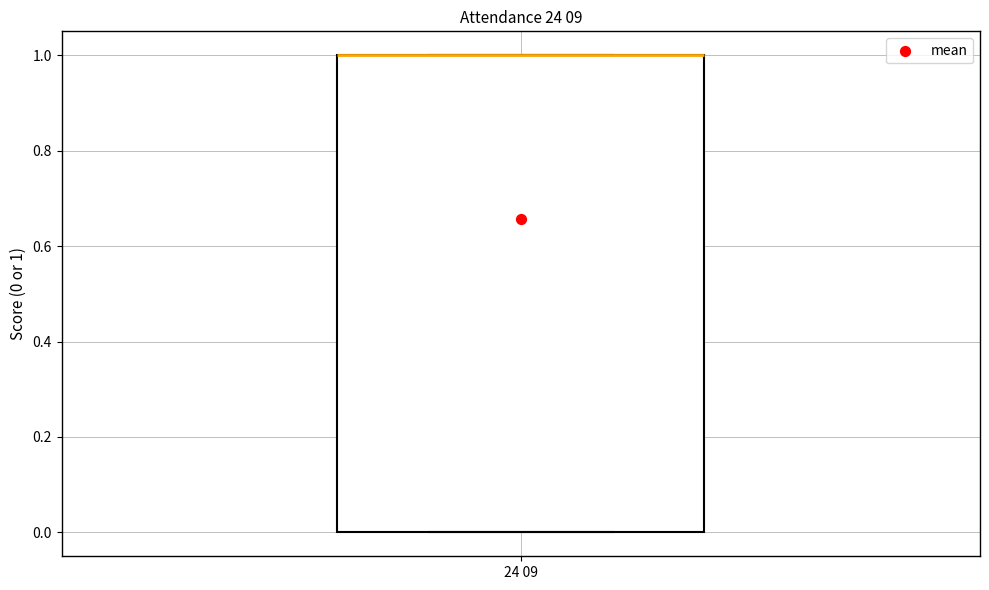

Transcribe this box plot: give where the median line is, the range the box spans, and where the two whiskers end, as read against the y-axis. The values are not printed on the chart, so give them approximately, as read against the axis.

median 1 (drawn on the box's upper edge), box 0 to 1, whiskers 0 to 1